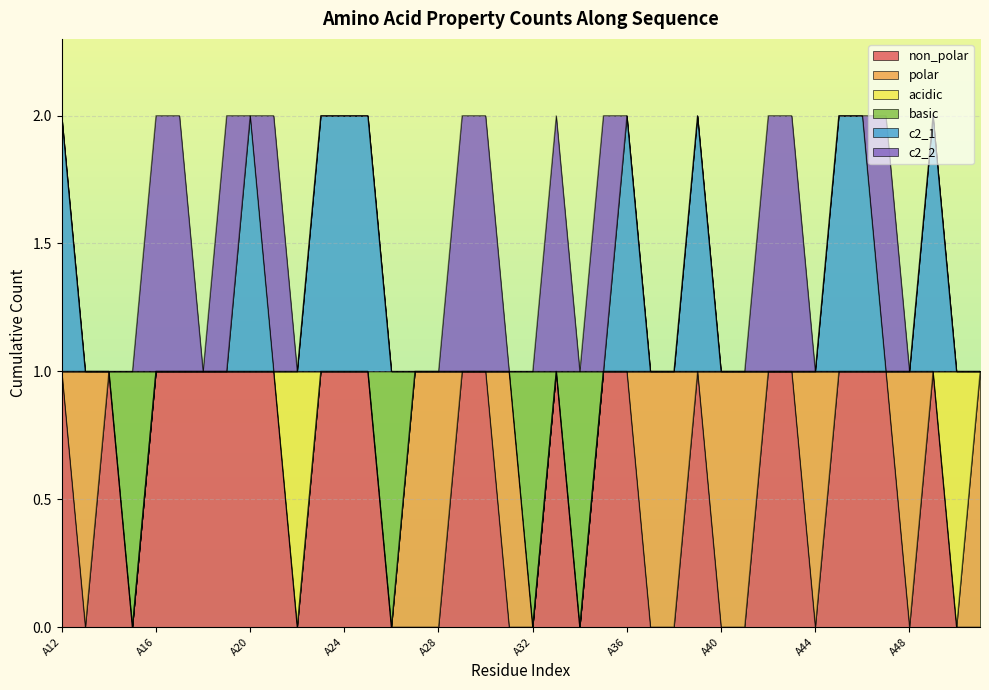

True or false: basic has a value of 0 at A17.

False